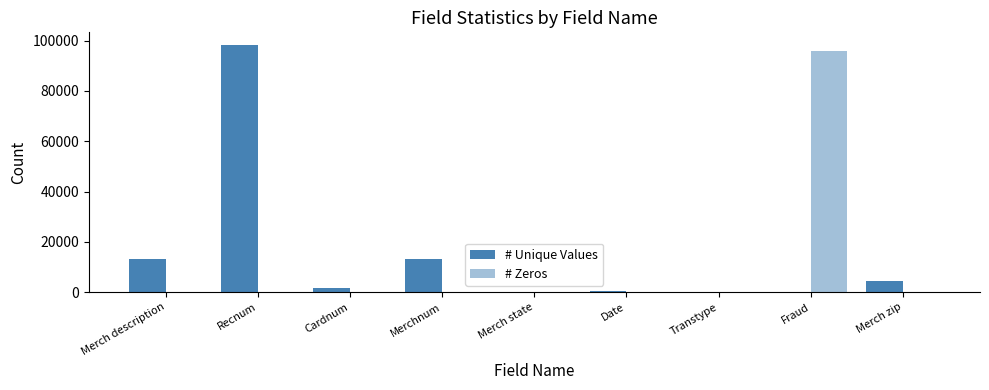

Rank the series by their maximum value, from lowest to highest.

# Zeros, # Unique Values